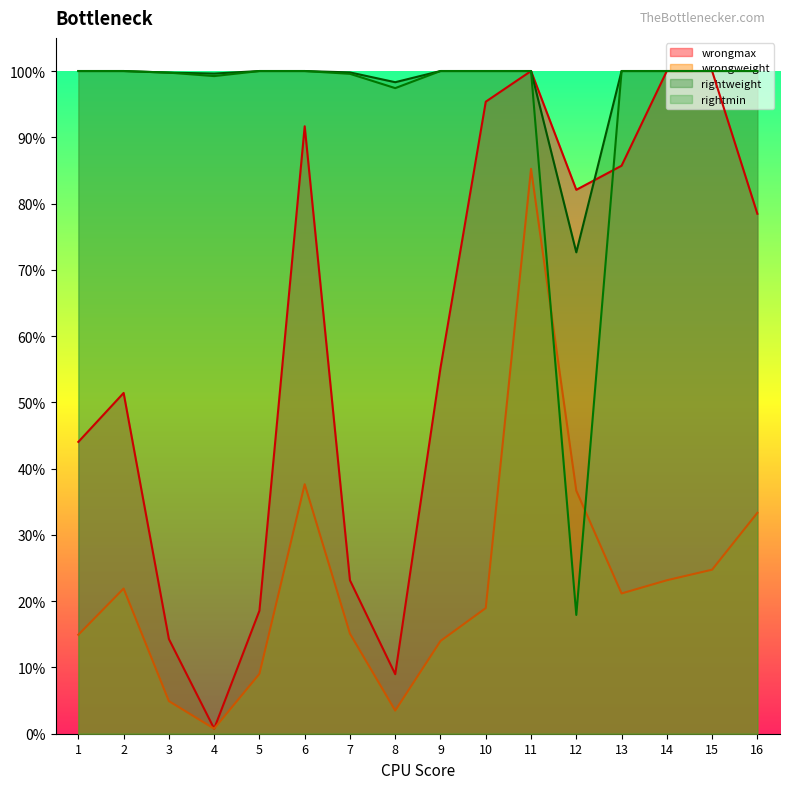

Which category has the lowest value in the wrongweight series?

4